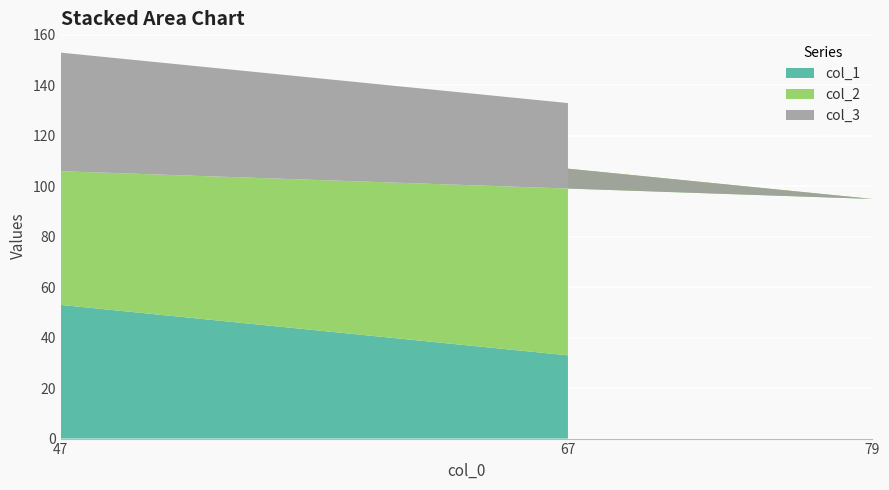

Where is col_1 nearest to the value 37?

67